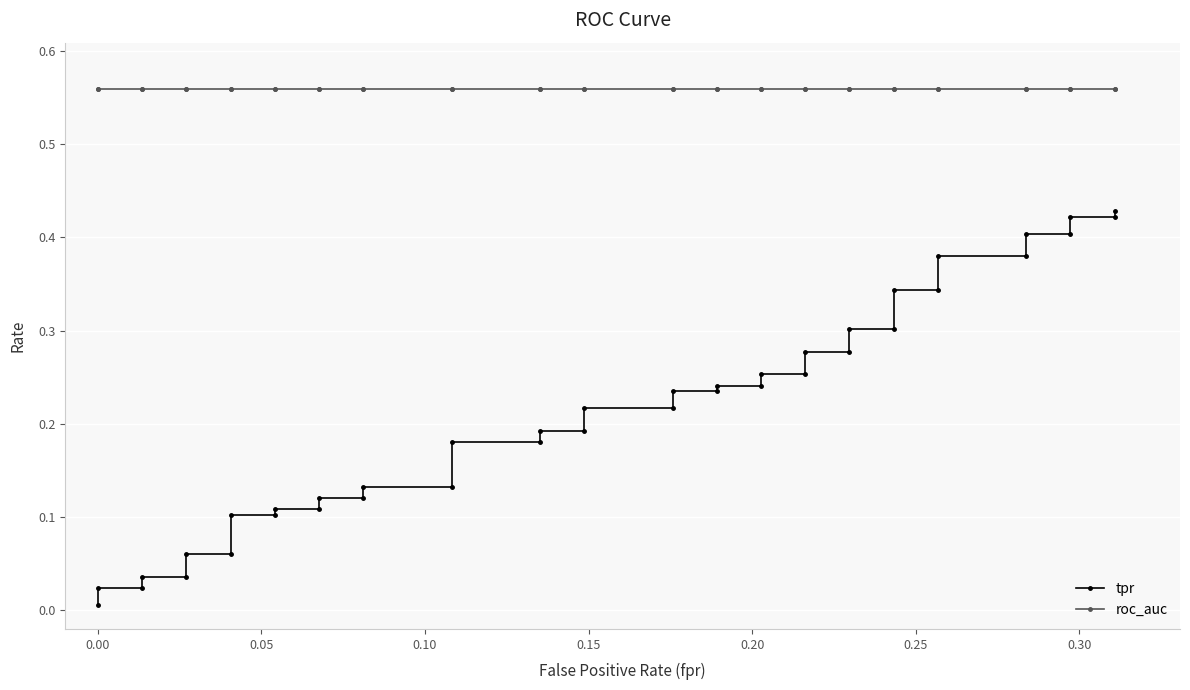

Which series has the largest total across all categories?

roc_auc